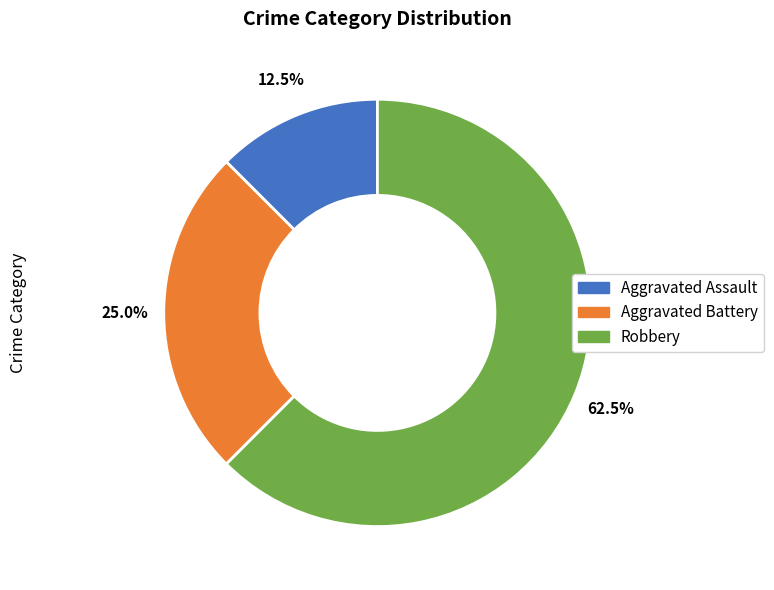

Is there a majority slice in this chart?

Yes